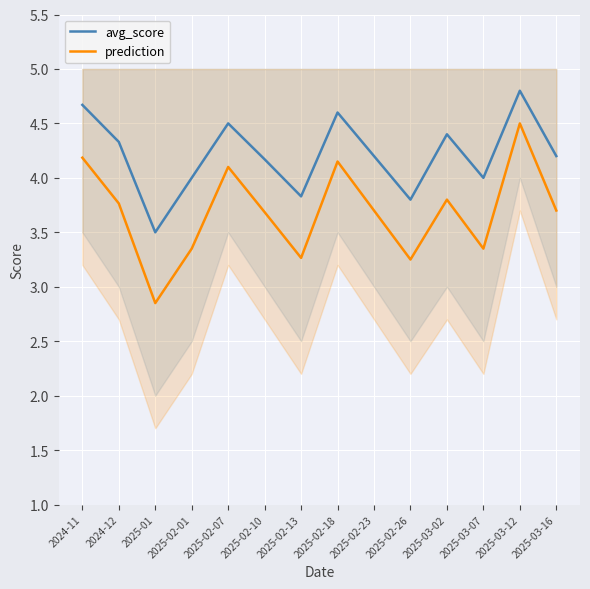

True or false: prediction and avg_score intersect in this chart.

False